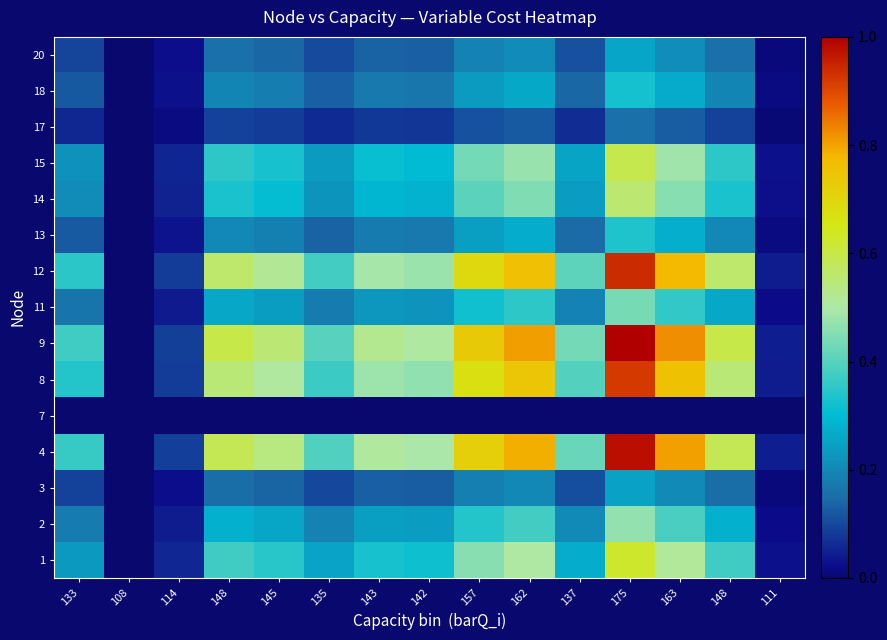

How many data points does each series have?

15